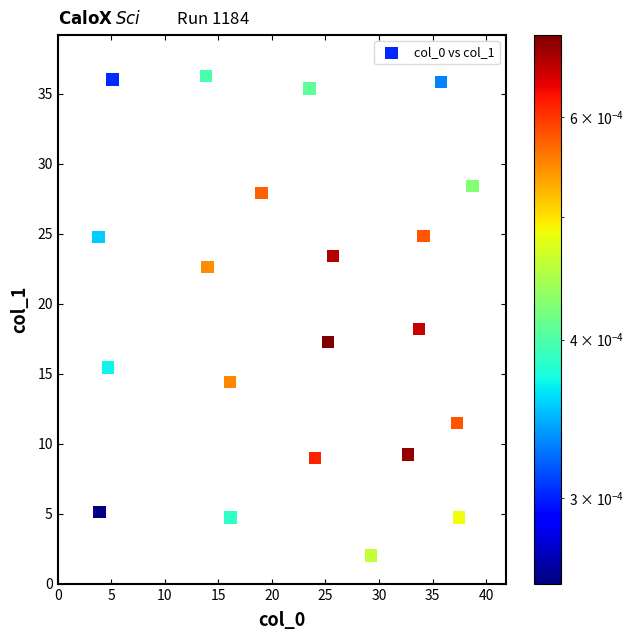

What Y value in the scatter plot is closest to 19?

18.2